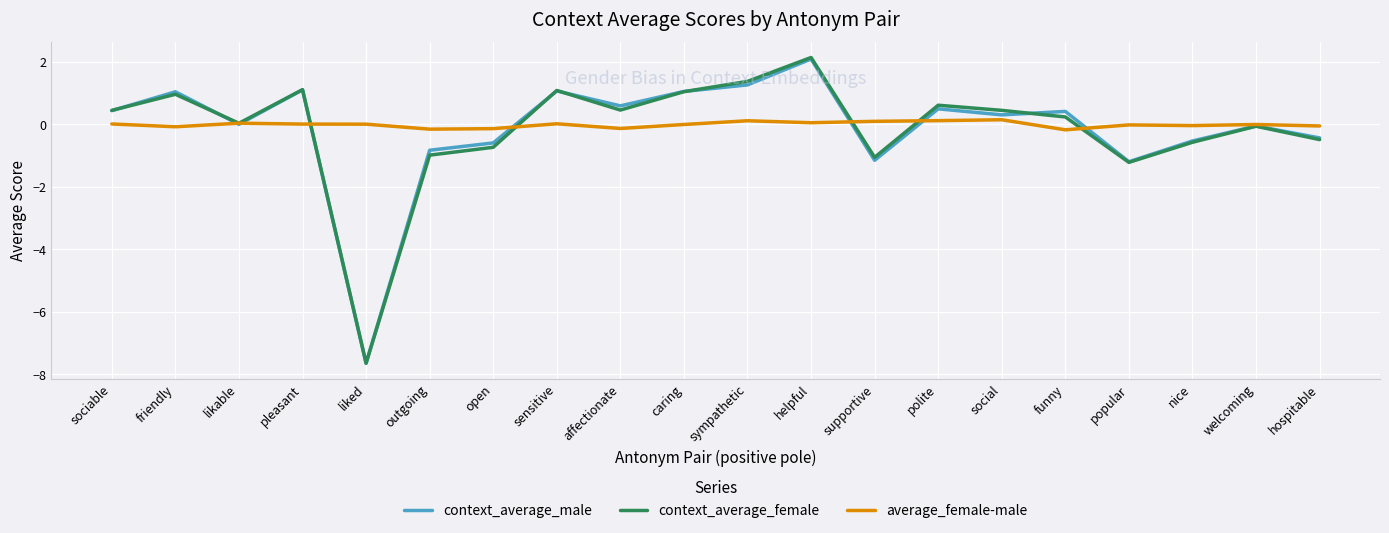

Read the context_average_male value at hospitable.

-0.4